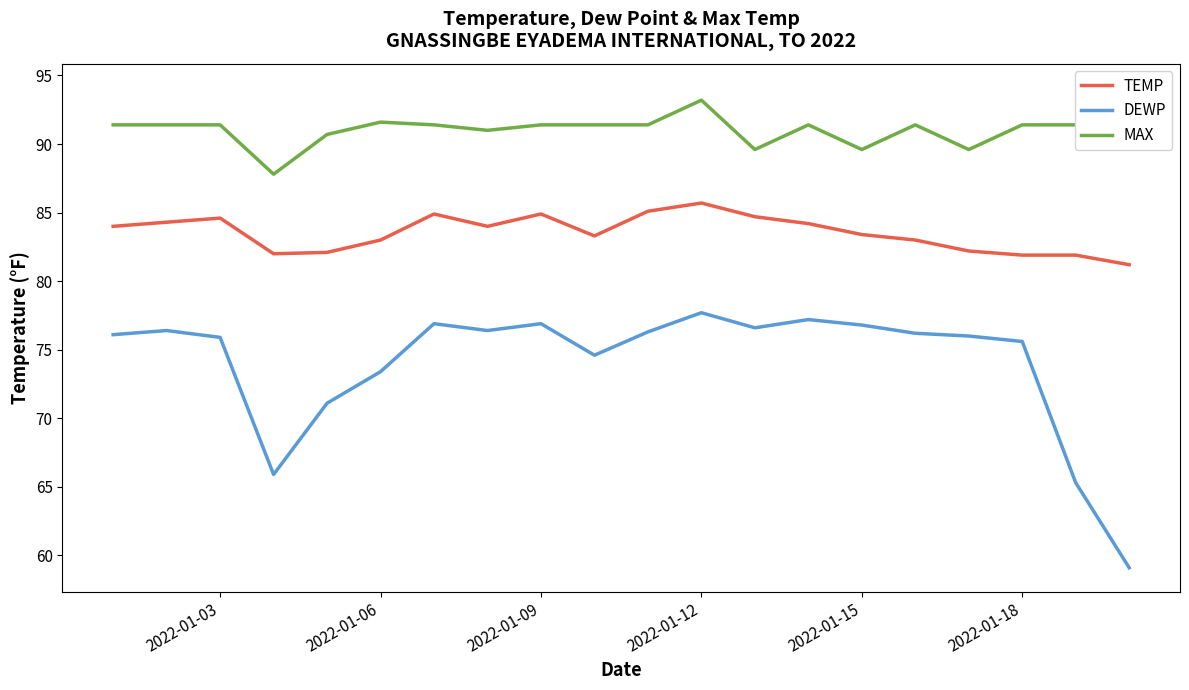

What is the maximum value for DEWP?

77.7